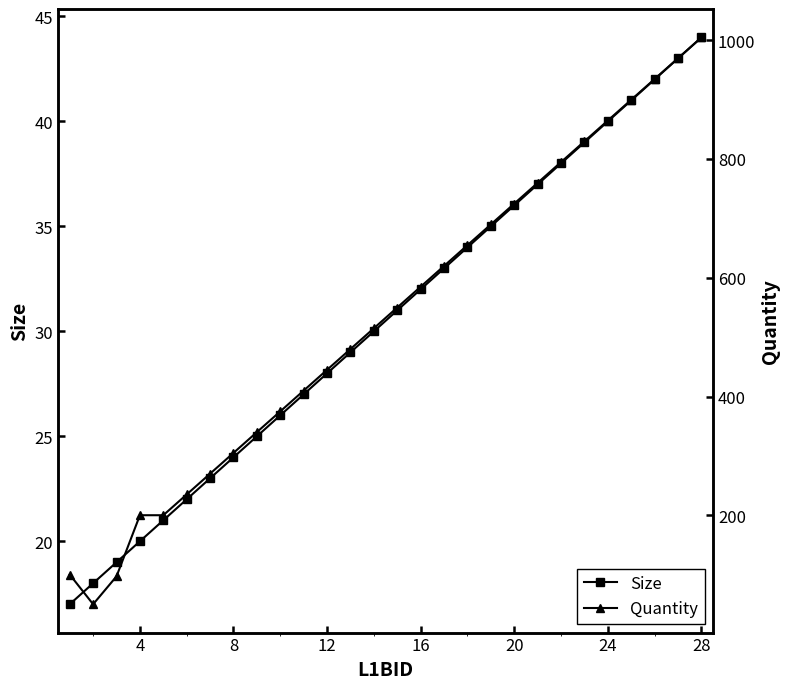

Rank the series by their average value, from lowest to highest.

Size, Quantity